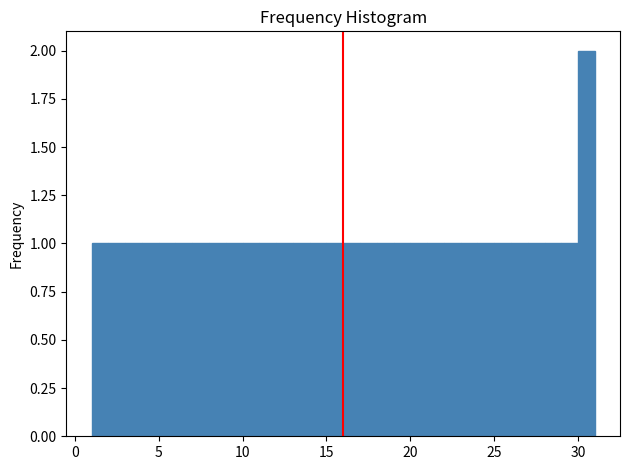

Read against the x-axis, roughly where is the centre of the tallest bar?

30.5